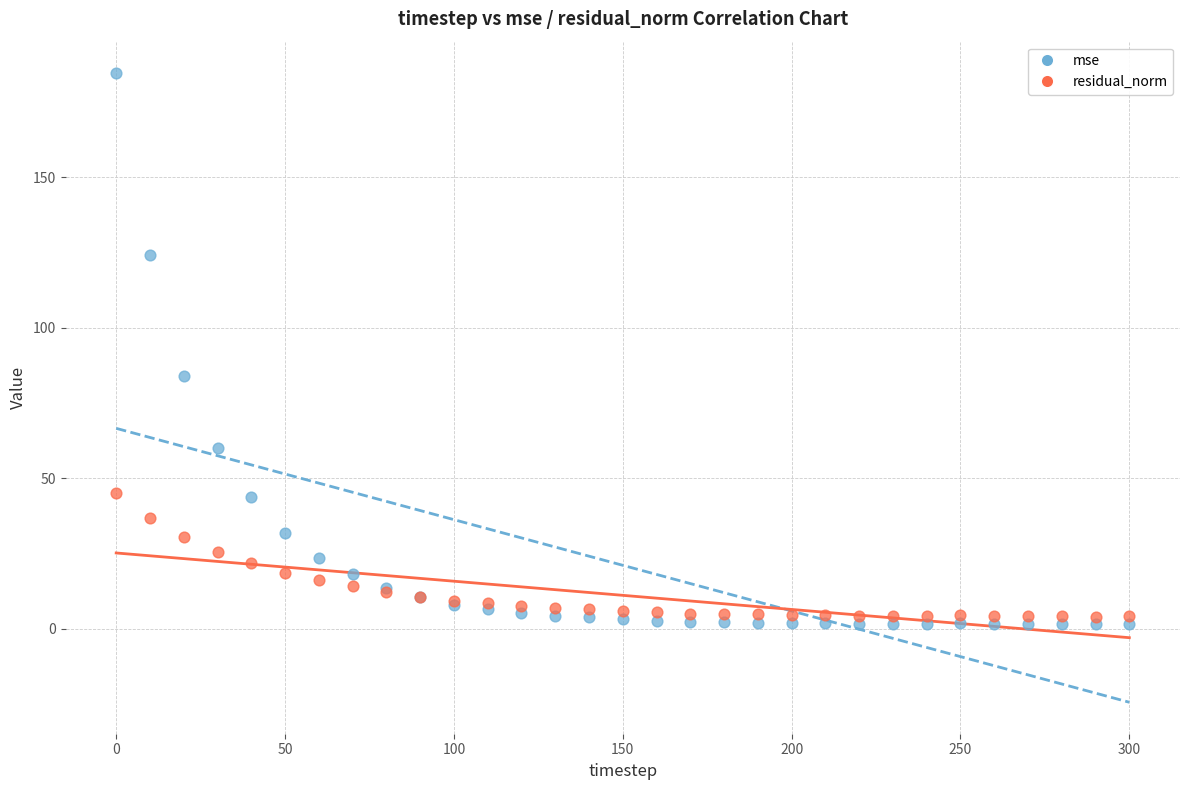

In the mse series, what Y value is closest to 93?

84.1